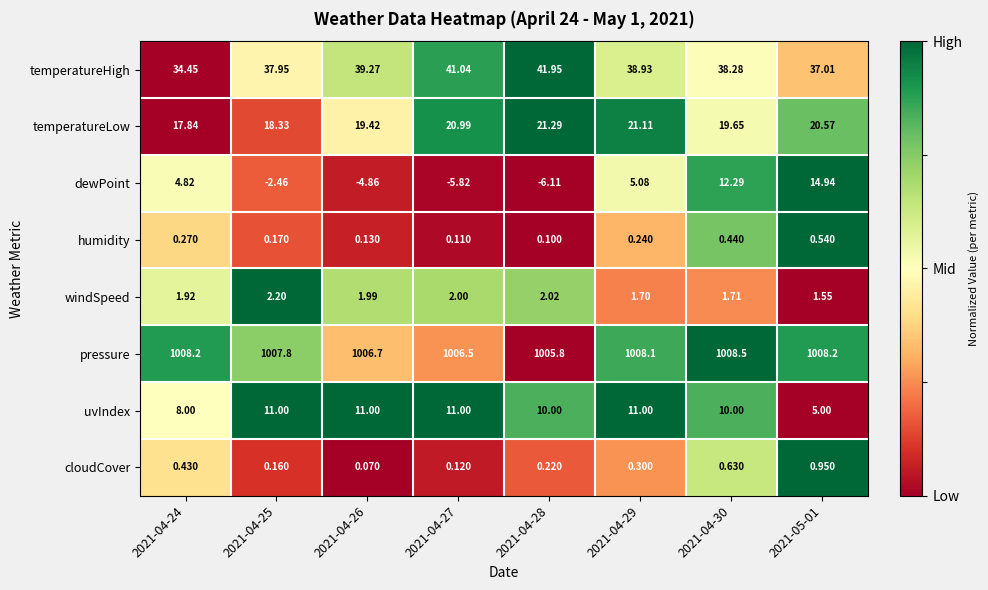

What is the total value across all series at 2021-05-01?

1088.8